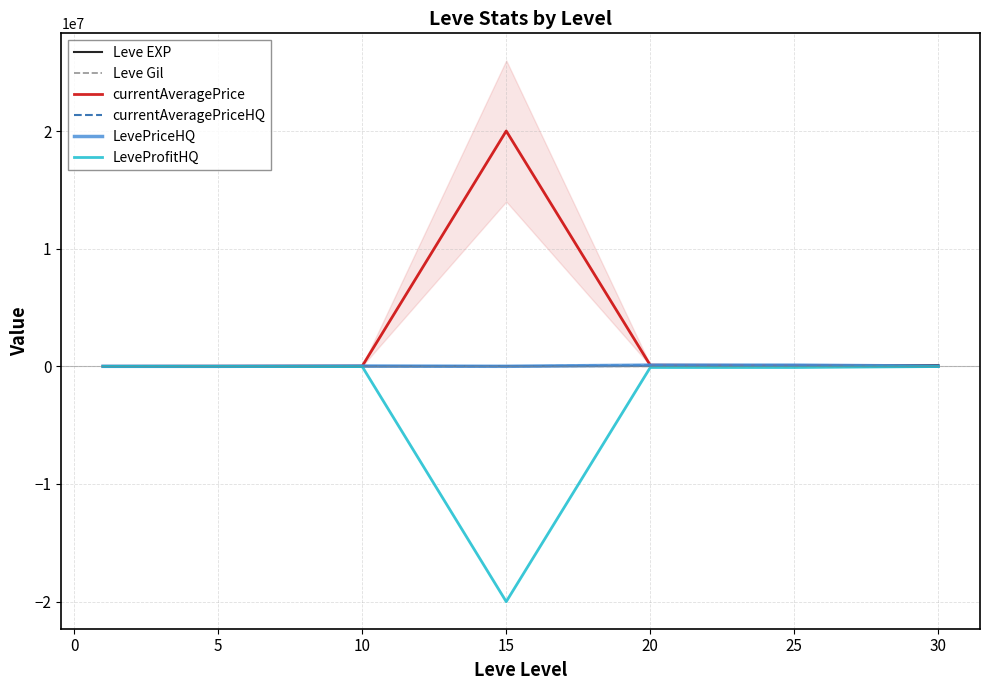

How many categories are shown in the chart?

7